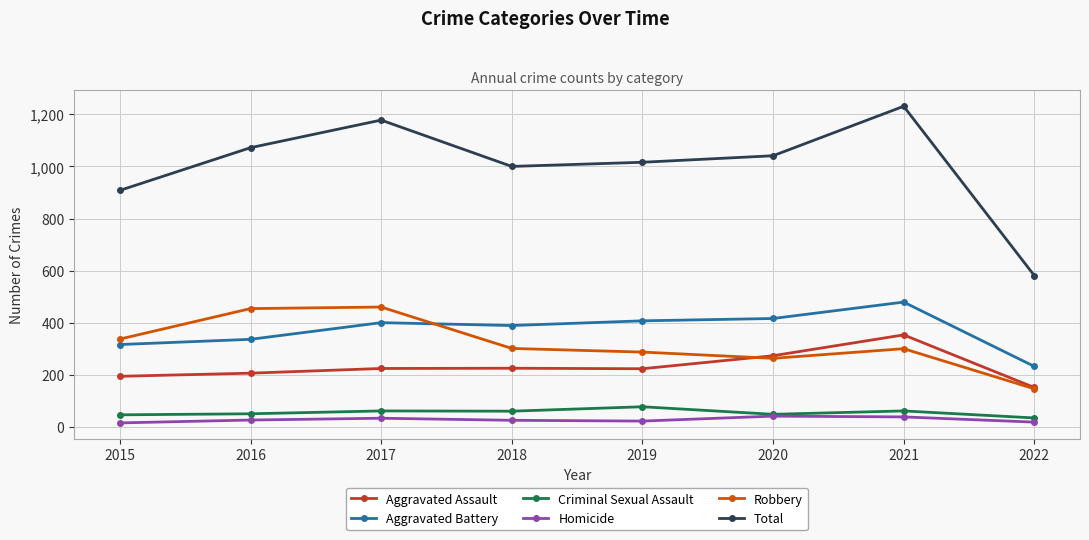

What are all the series names shown in the legend?

Aggravated Assault, Aggravated Battery, Criminal Sexual Assault, Homicide, Robbery, Total